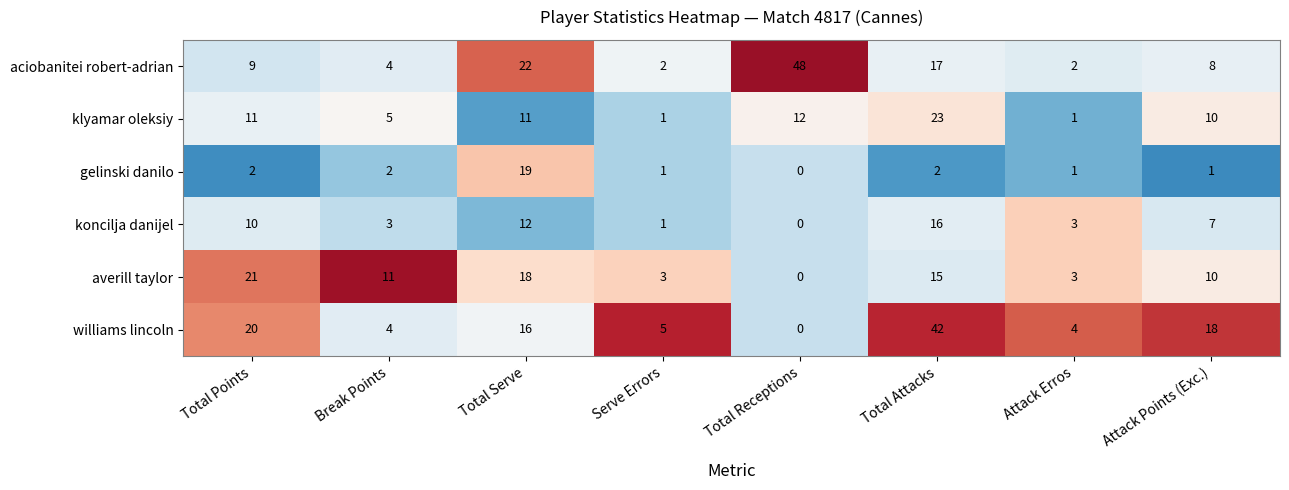

At which label does koncilja danijel reach its minimum?

Total Receptions